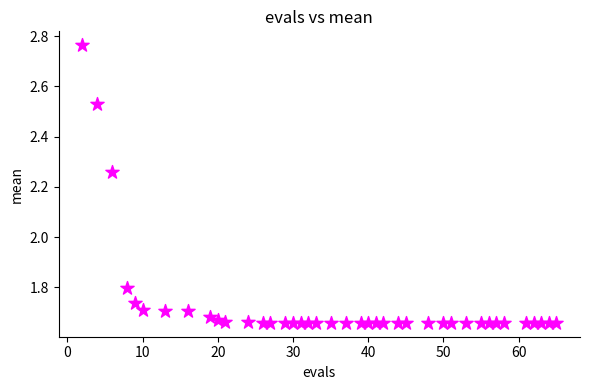

What Y value in the scatter plot is closest to 2?

1.8